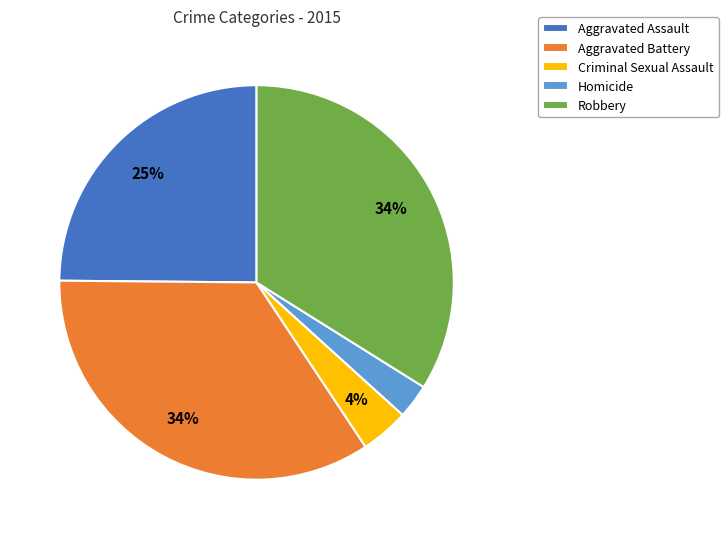

Do Criminal Sexual Assault and Robbery together represent more than half of the pie?

No